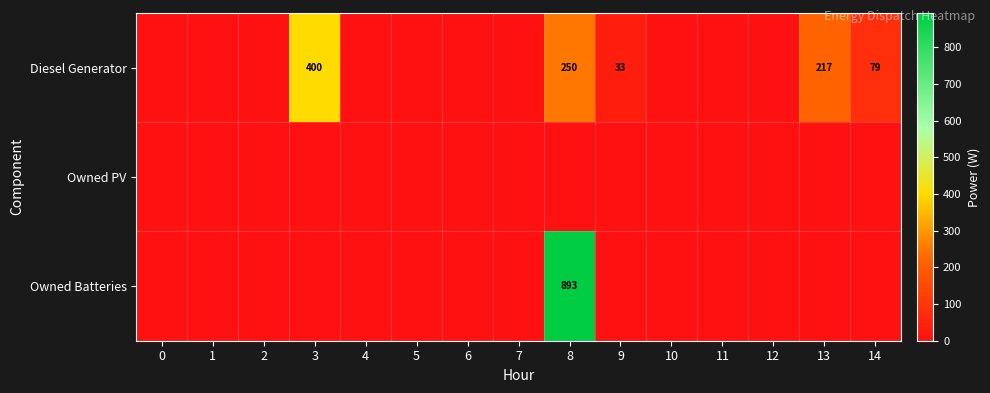

True or false: Diesel Generator has a value of 123 at 13.

False